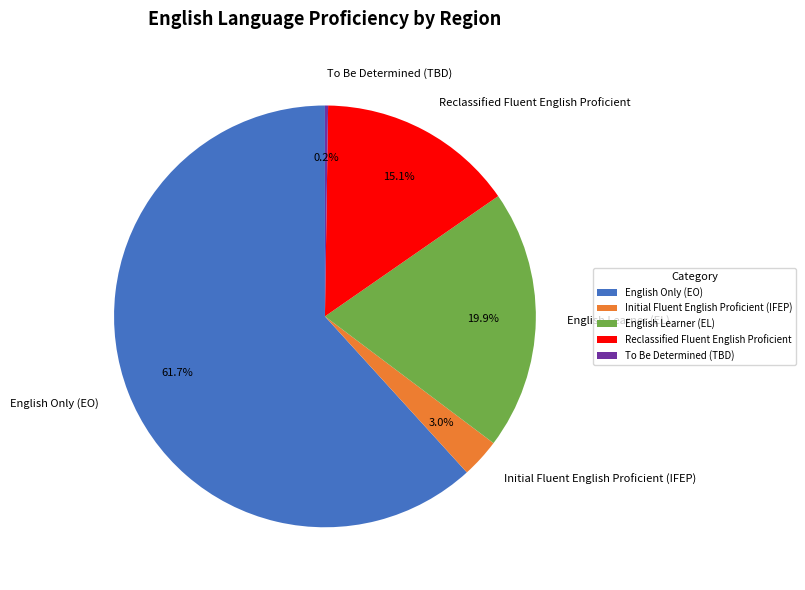

Combined, what portion of the pie is Reclassified Fluent English Proficient and Initial Fluent English Proficient (IFEP)?

18.1%